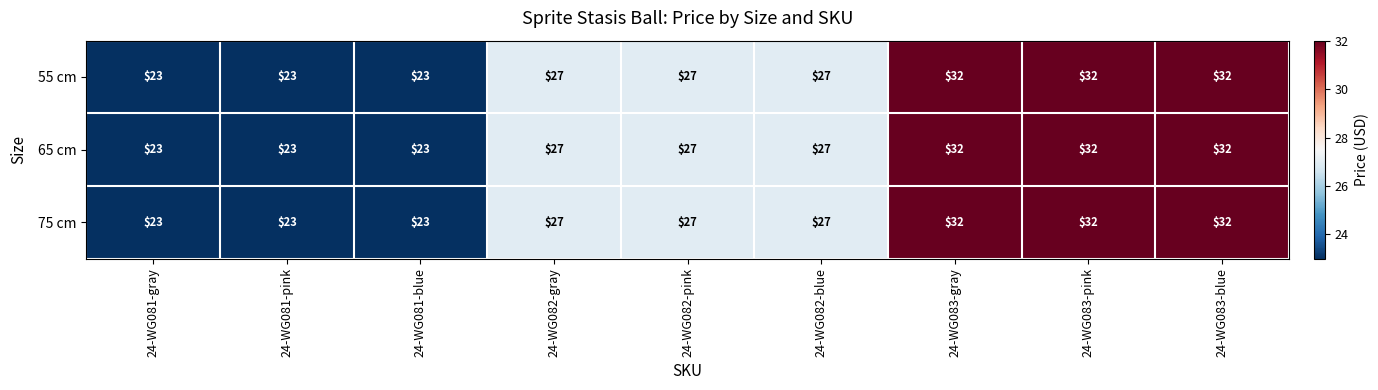

At how many categories does at least one series exceed 26?

6